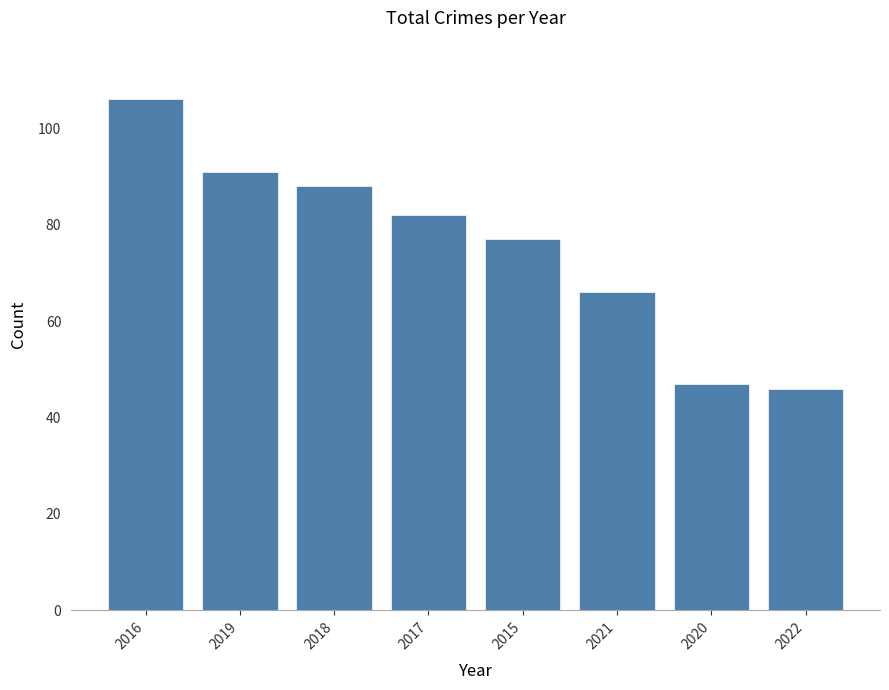

What is the label of the 5th bar from the left?

2015